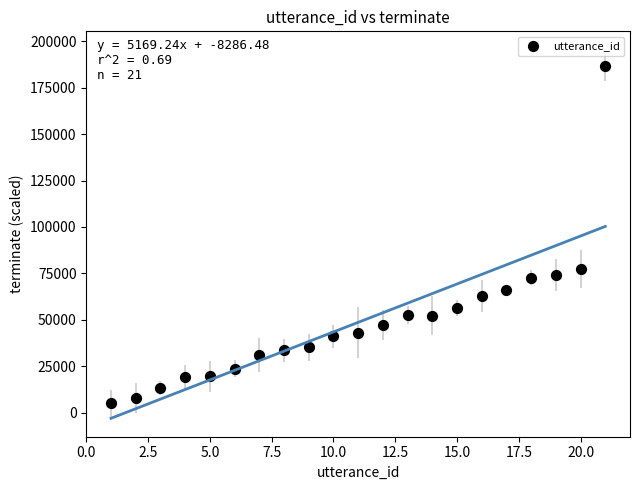

What is the range of Y values (max minus min)?

181937.9